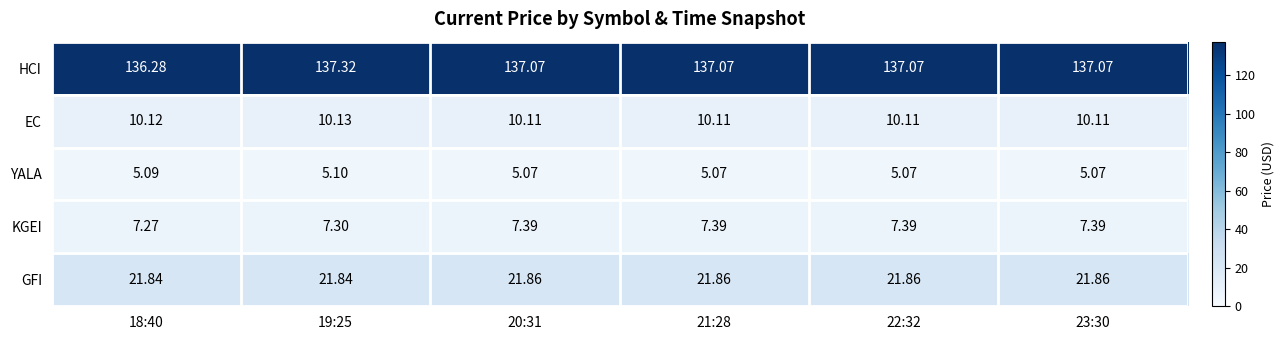

Which series changed the most between 19:25 and 23:30?

HCI